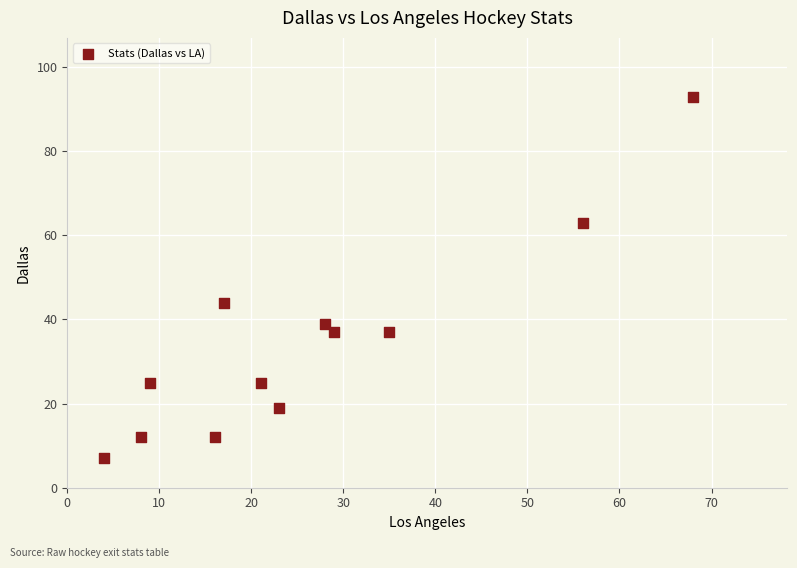

What Y value in the scatter plot is closest to 50?

44